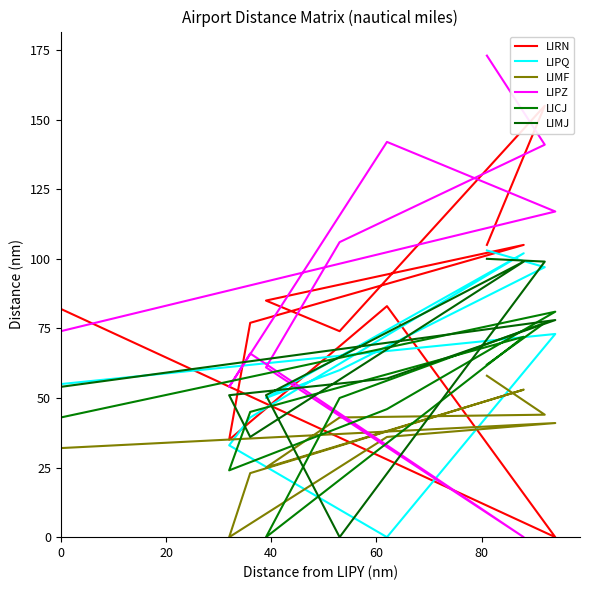

True or false: LIMJ has a value of 85 at 60.

False